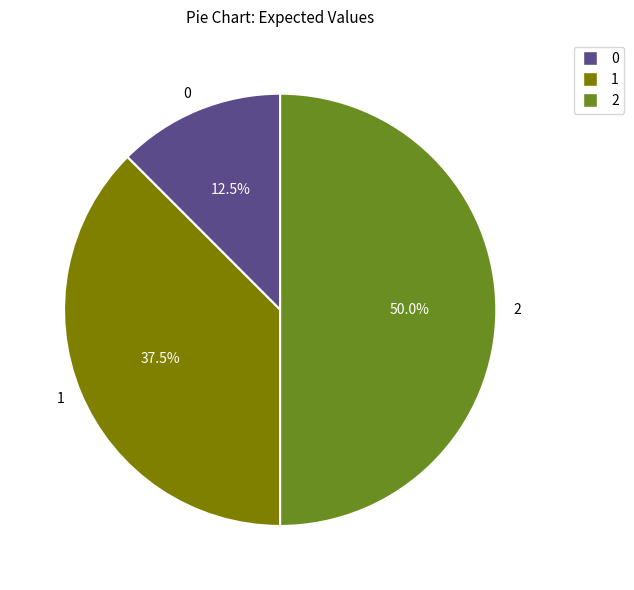

To the nearest percent, what is the combined percentage of 1 and 0?

50%